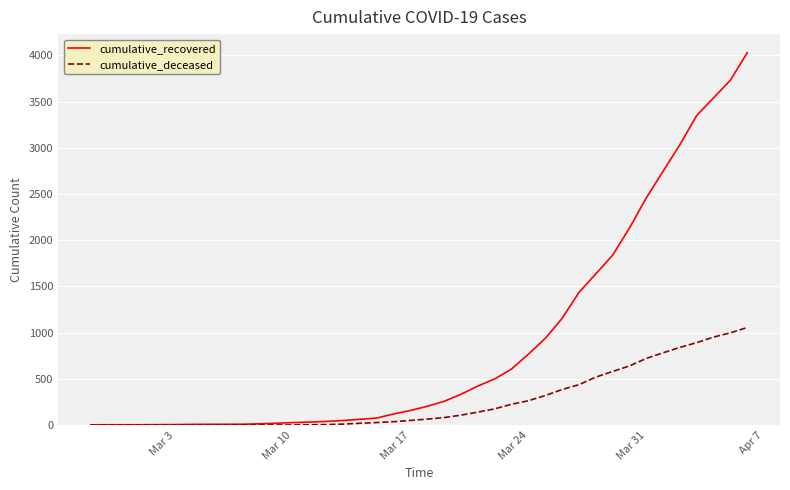

List the series in order of their overall mean, lowest first.

cumulative_deceased, cumulative_recovered